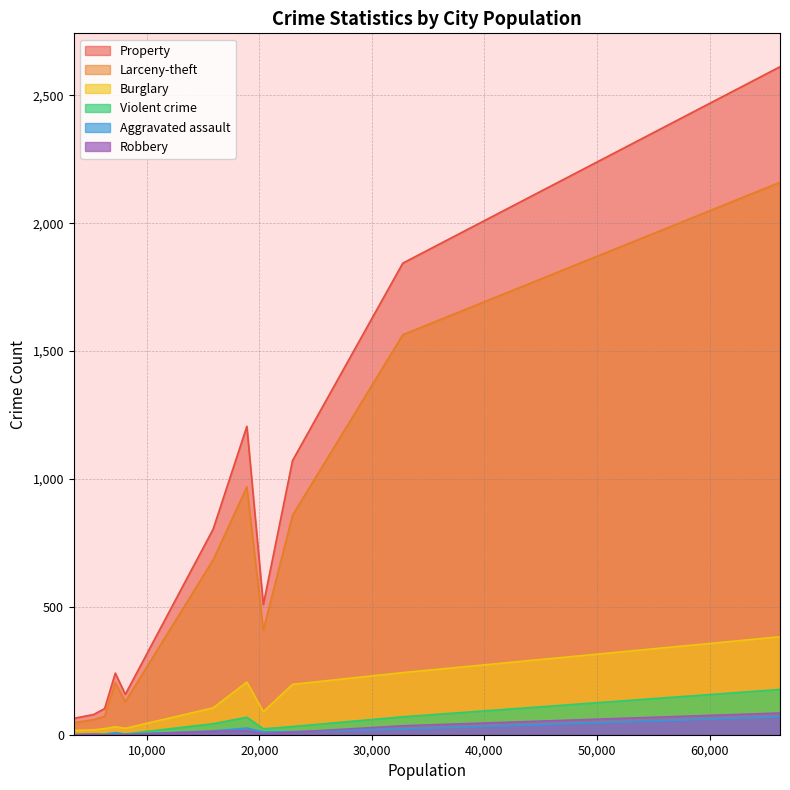

Which series has the largest total across all categories?

Property